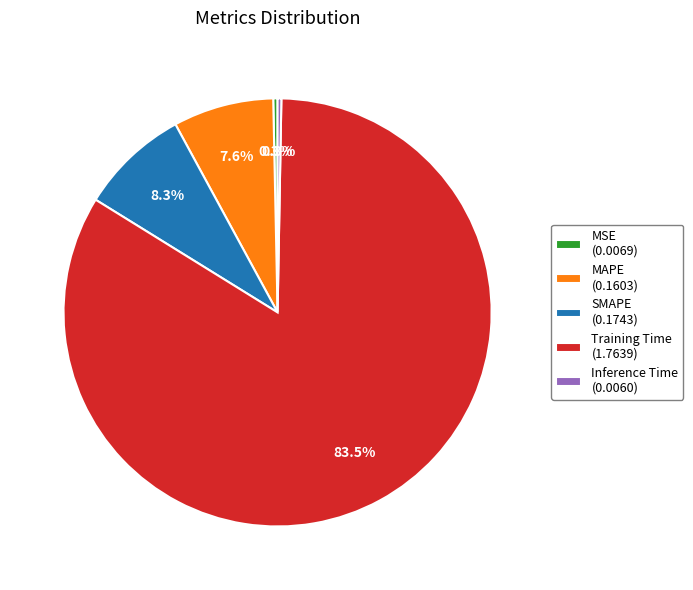

Count the number of slices in the pie.

5